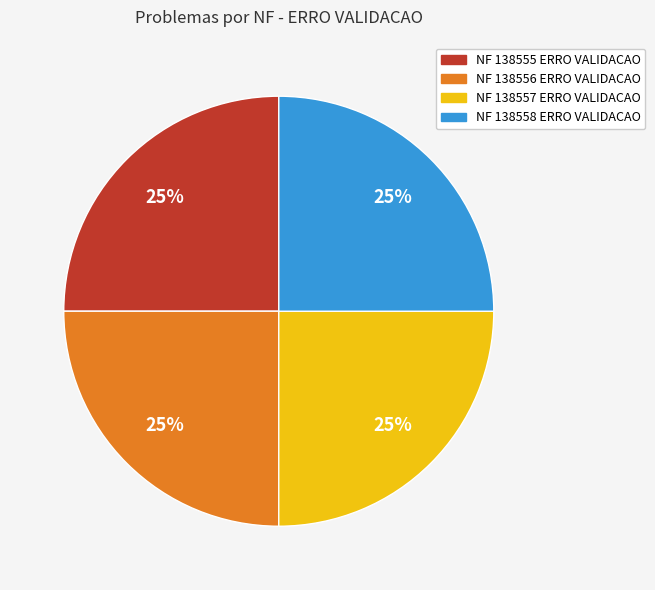

The NF 138556 ERRO VALIDACAO slice represents 30% of the pie. True or false?

False